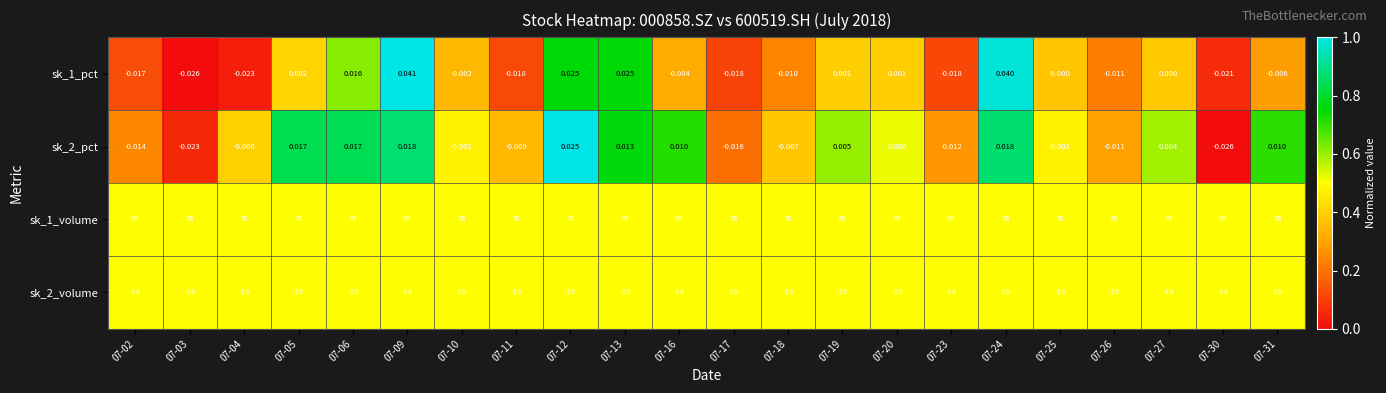

How many distinct data groups are displayed?

4